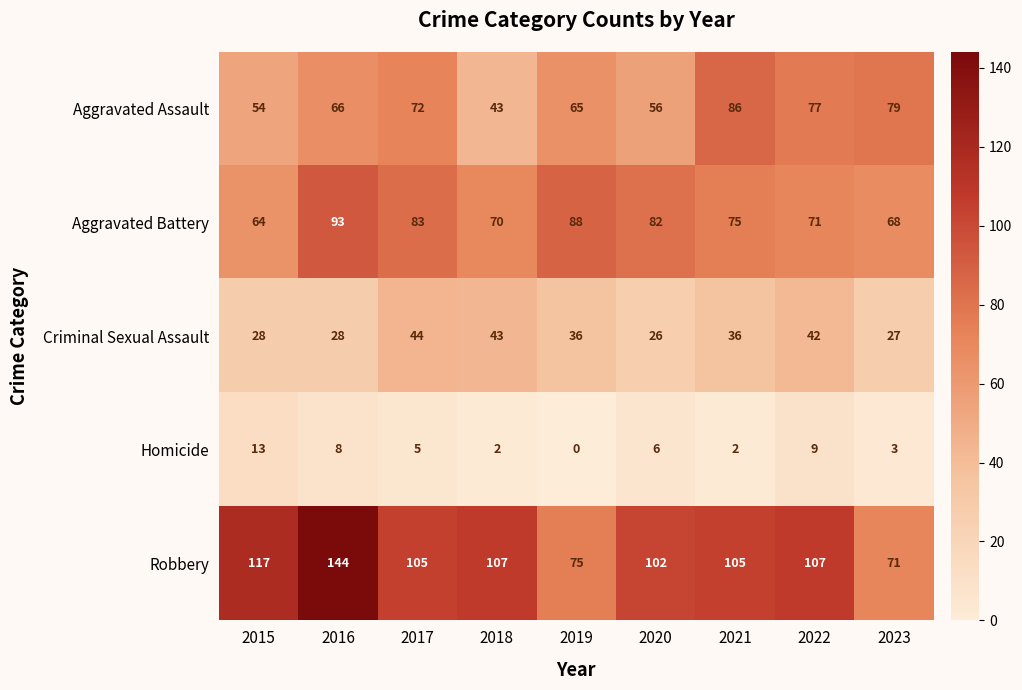

At how many categories does at least one series exceed 98?

7